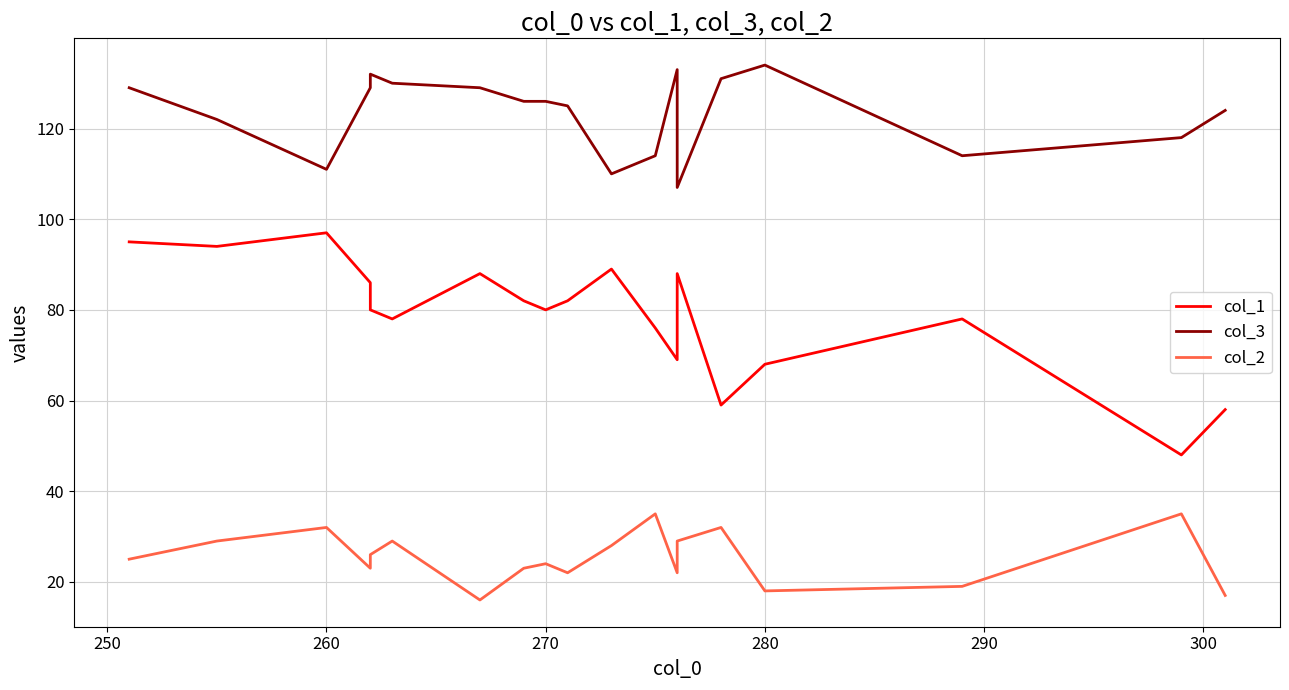

What is the spread (max minus min) of values at 270?

102